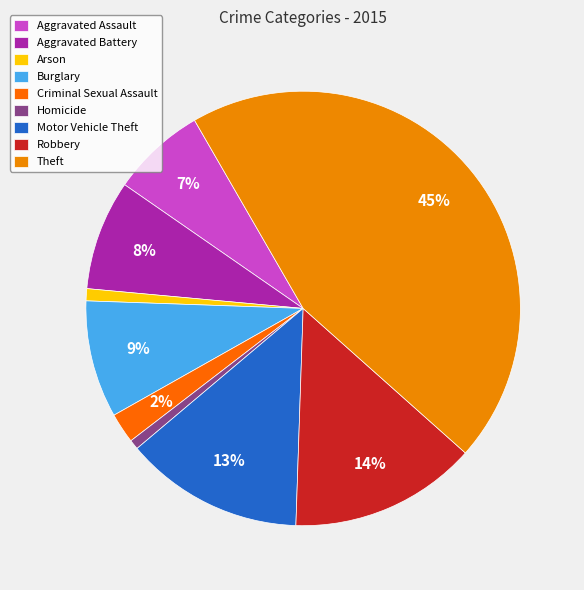

True or false: Aggravated Battery accounts for 8% of the total.

True